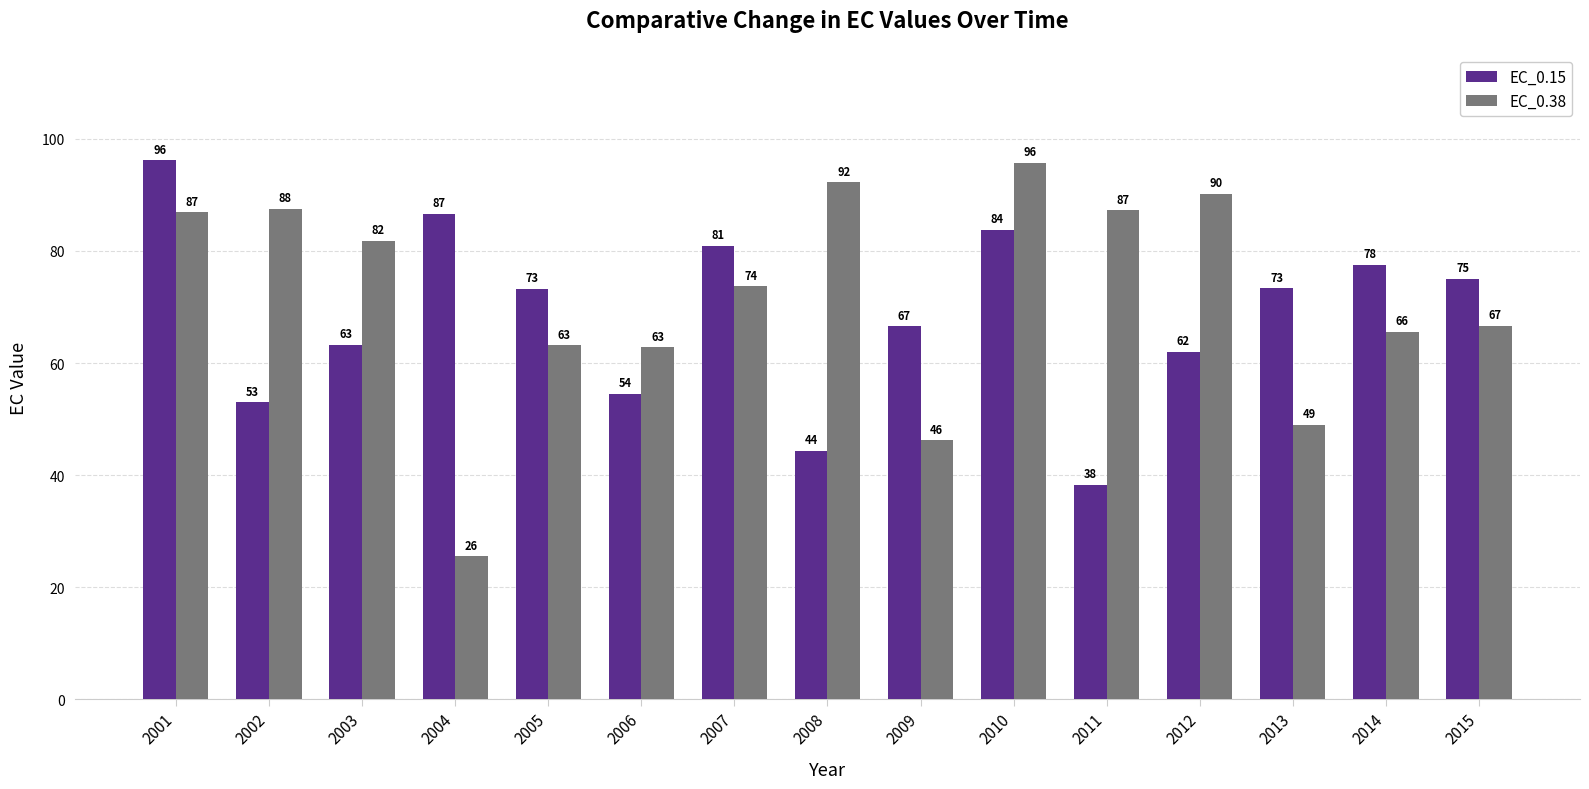

What is the highest value of the EC_0.15 series?

96.2